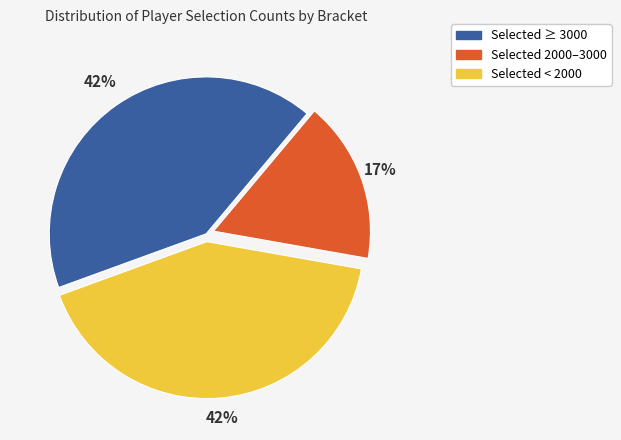

Is there any slice that represents more than half of the pie?

No